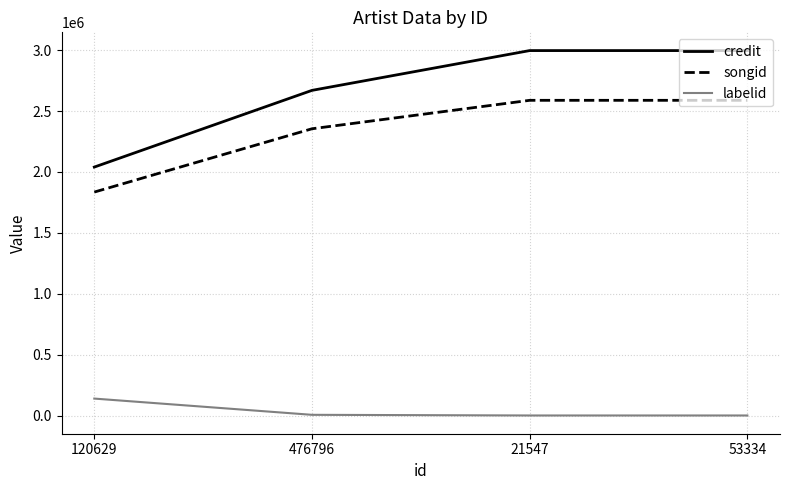

What is the average value of the labelid series?

36774